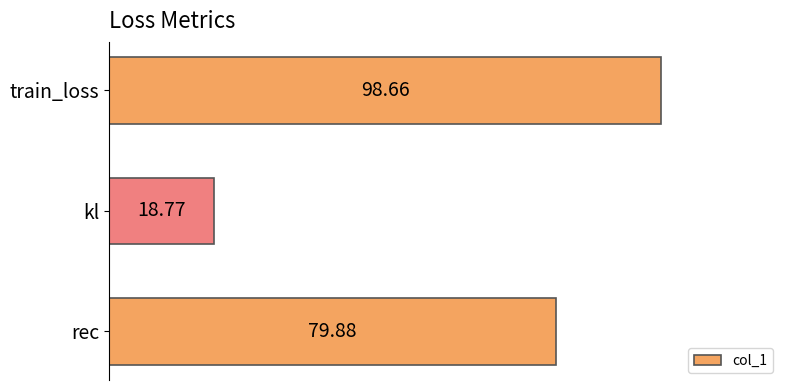

At which label is the value closest to 58?

rec